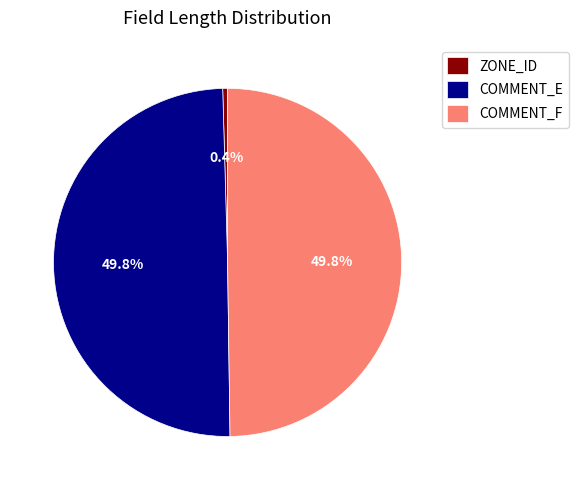

Which slice is the smallest?

ZONE_ID